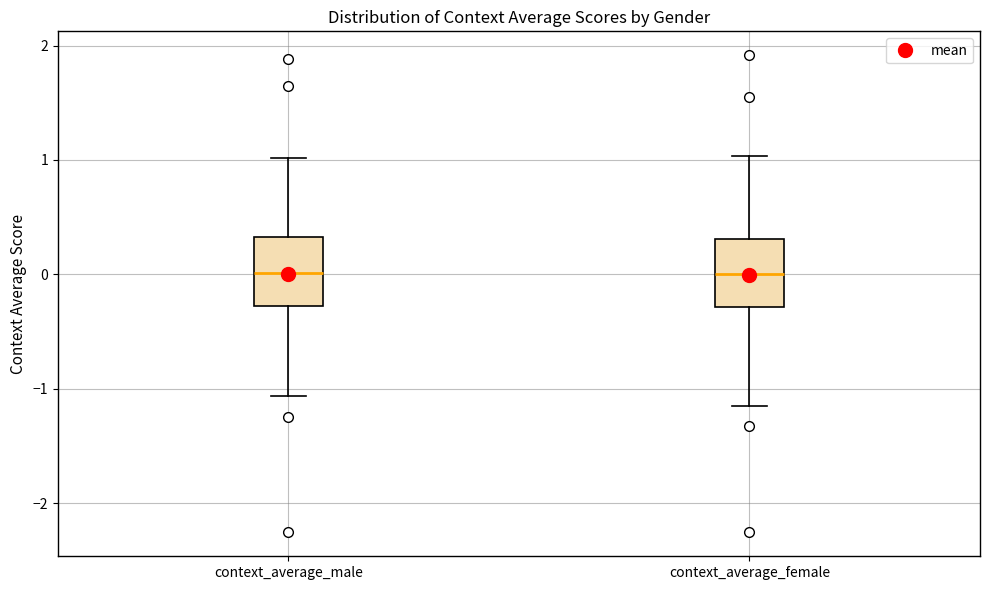

Where is the lower edge of the box for context_average_female on the y-axis? The values are not printed on the chart, so give them approximately, as read against the axis.

-0.3